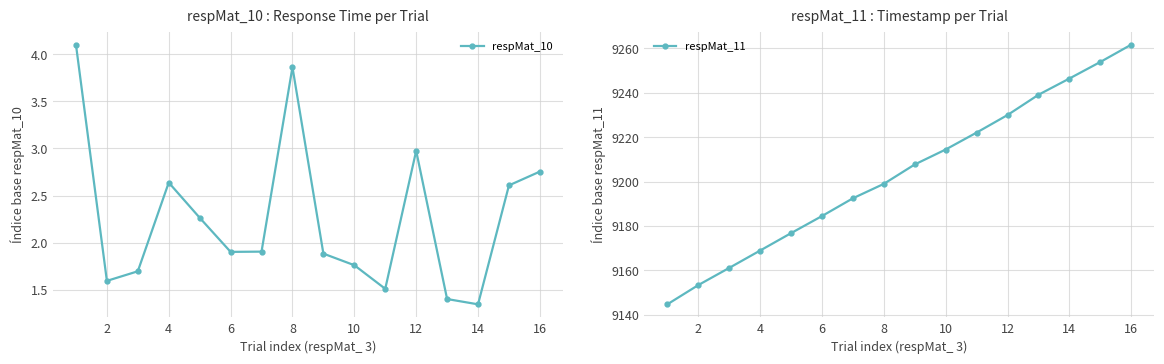

How many data points does each series have?

16